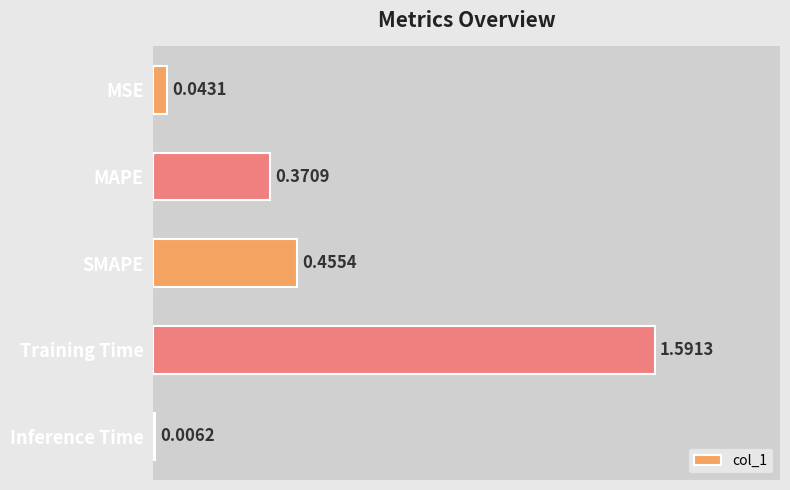

How many series are shown in this chart?

1